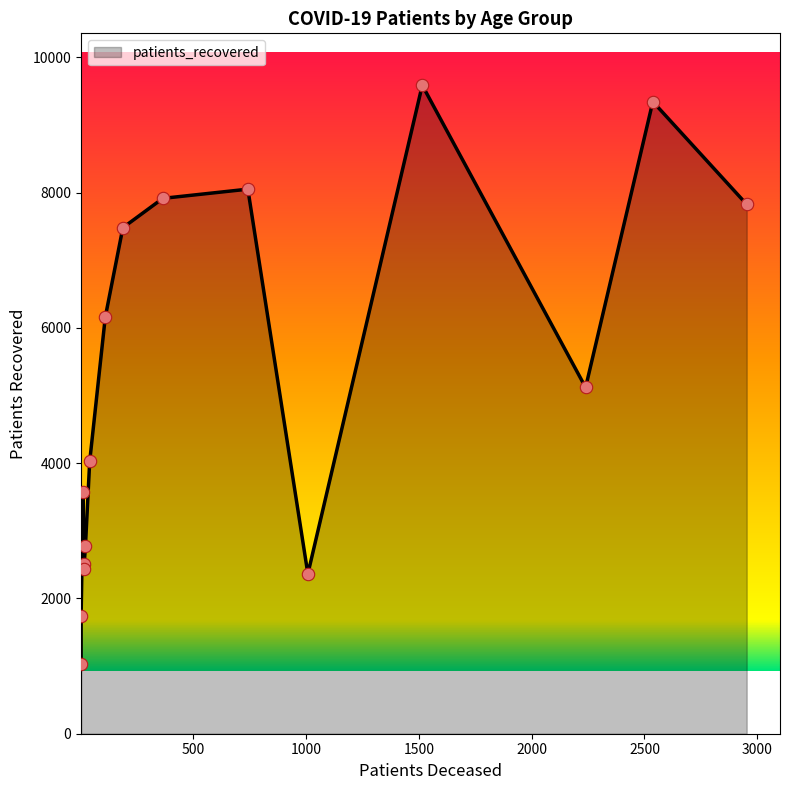

Which series contains the highest Y value?

patients_recovered